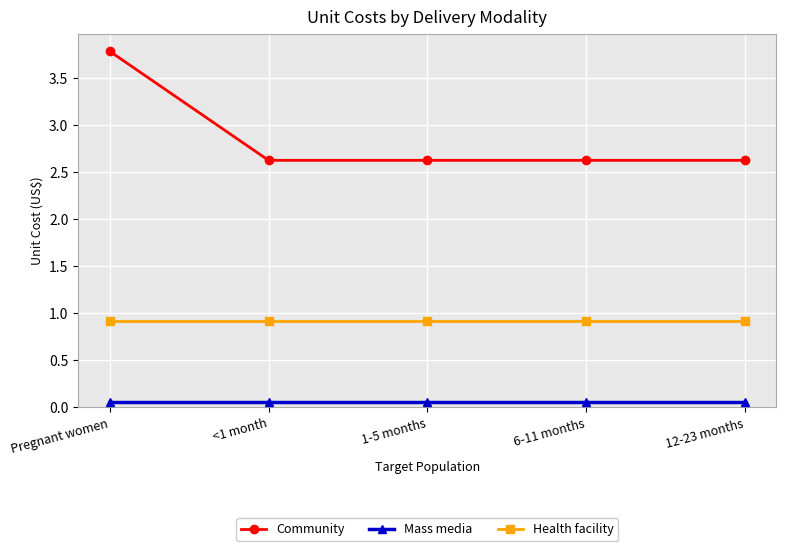

What is the difference between the maximum and minimum values in the Community series?

1.2